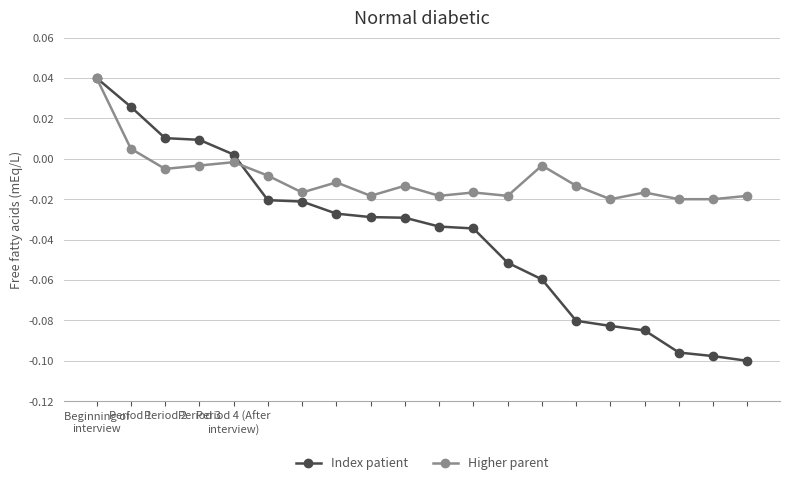

Reading left to right, list all the values displayed in this chart.

Points (normalized): Beginning of
interview=0.0	Period 1=0.0	Period 2=0.0	Period 3=0.0	Period 4 (After
interview)=0.0	5=-0.0	6=-0.0	7=-0.0	8=-0.0	9=-0.0	10=-0.0	11=-0.0	12=-0.1	13=-0.1	14=-0.1	15=-0.1	16=-0.1	17=-0.1	18=-0.1	19=-0.1
Medals (normalized): Beginning of
interview=0.0	Period 1=0.0	Period 2=-0.0	Period 3=-0.0	Period 4 (After
interview)=-0.0	5=-0.0	6=-0.0	7=-0.0	8=-0.0	9=-0.0	10=-0.0	11=-0.0	12=-0.0	13=-0.0	14=-0.0	15=-0.0	16=-0.0	17=-0.0	18=-0.0	19=-0.0